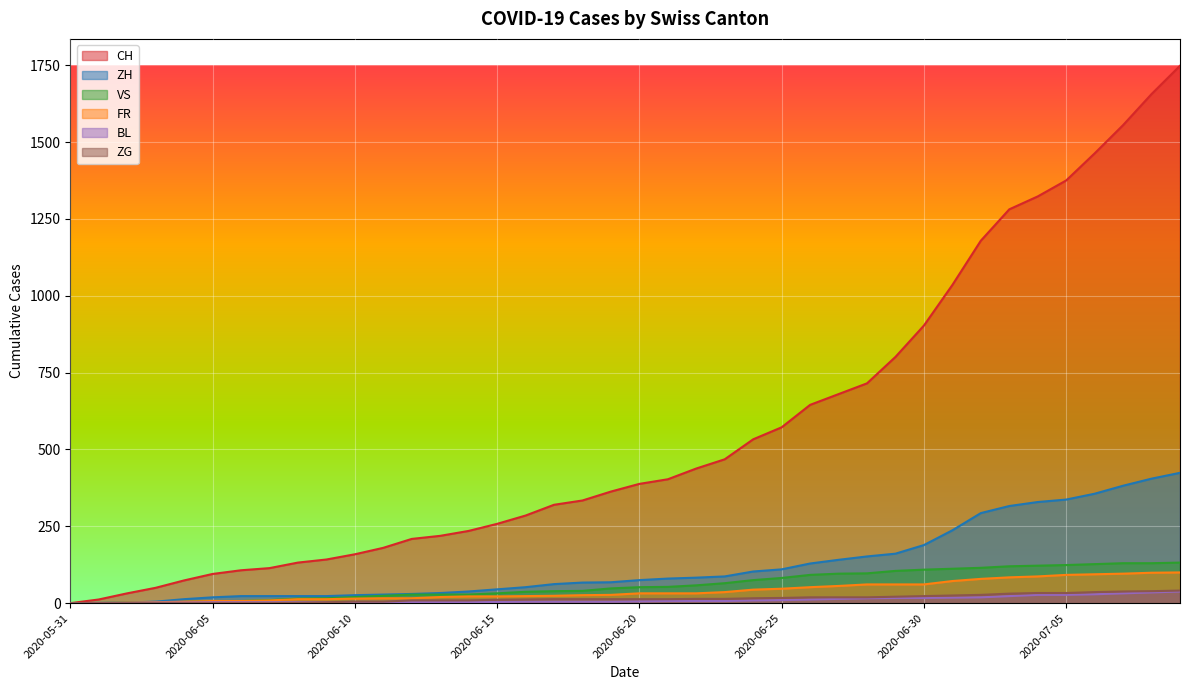

True or false: CH has a value of 1323 at 2020-07-04.

True